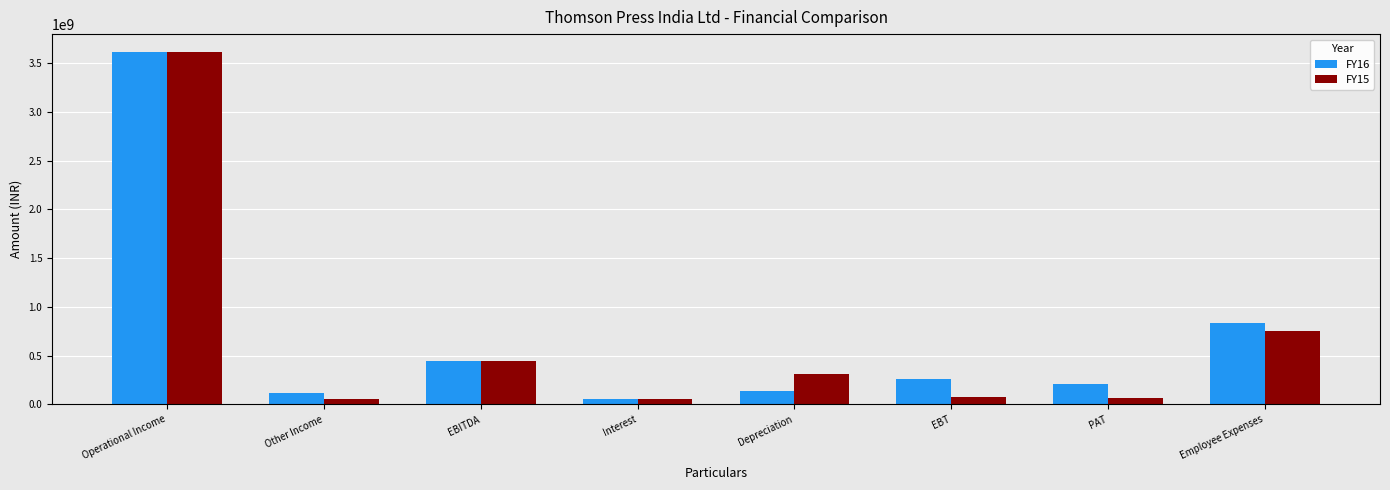

At which label is FY16 closest to 1836146294?

Employee Expenses